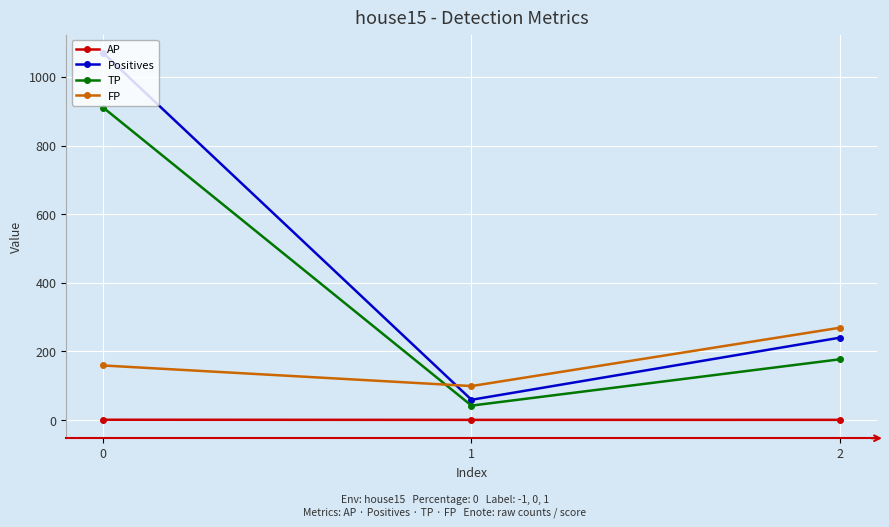

What is the lowest value of the FP series?

99.0